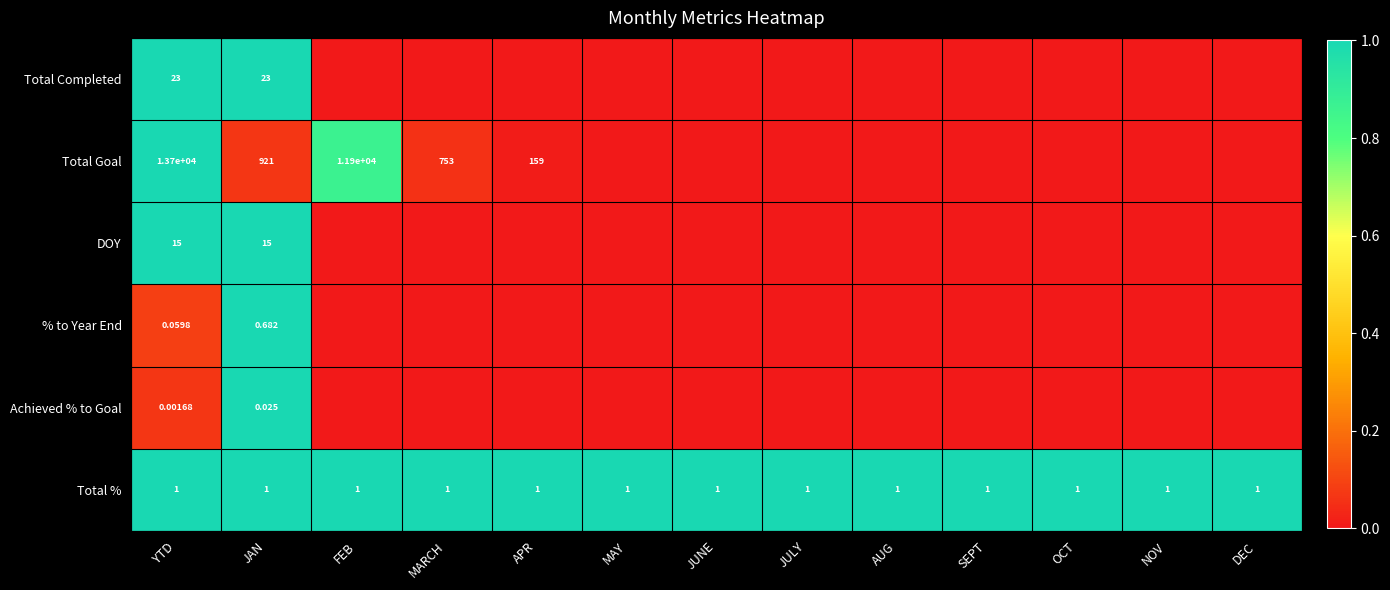

Which has a higher value, YTD or APR?

YTD